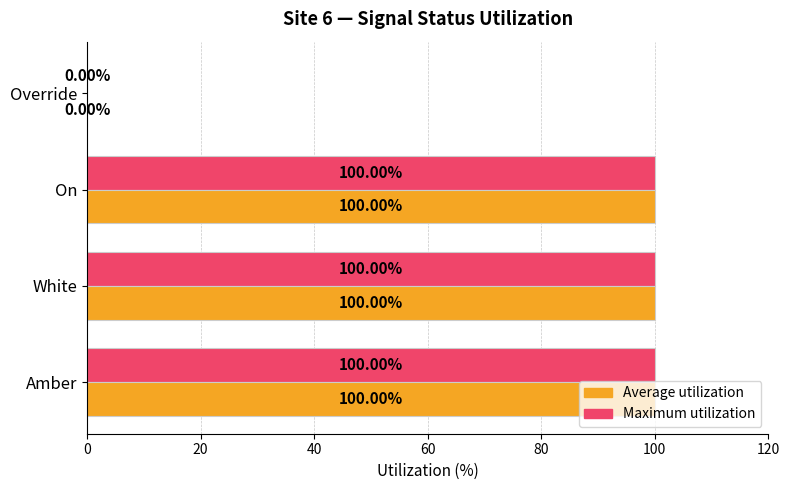

What is the sum of all Maximum utilization values?

300